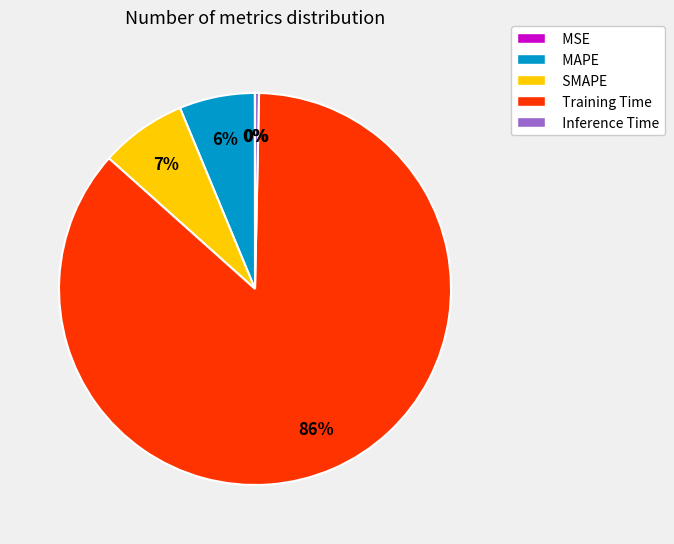

Between MAPE and Inference Time, which is larger?

MAPE